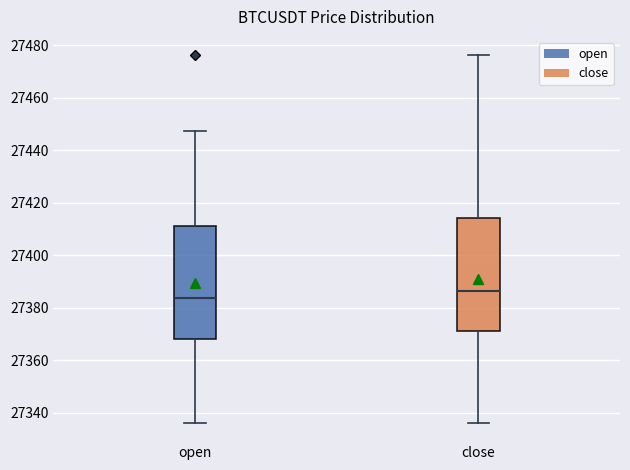

Reading left to right, transcribe this box plot: for each box, give where its median line is, the range the box spans, and where its two whiskers end, as read against the y-axis. The values are not printed on the chart, so give them approximately, as read against the axis.

open: median 27384, box 27368 to 27412, whiskers 27336 to 27448
close: median 27386, box 27372 to 27414, whiskers 27336 to 27476